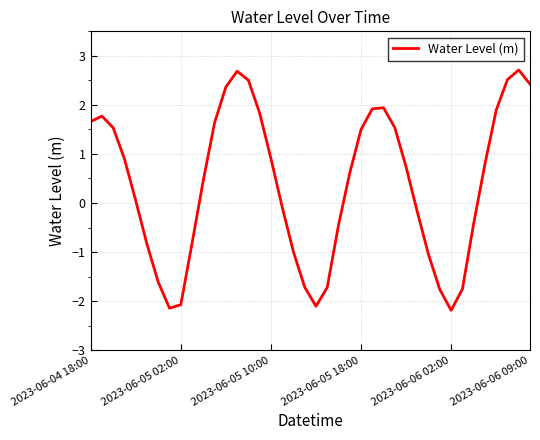

What is the difference between the maximum and minimum values?

4.9